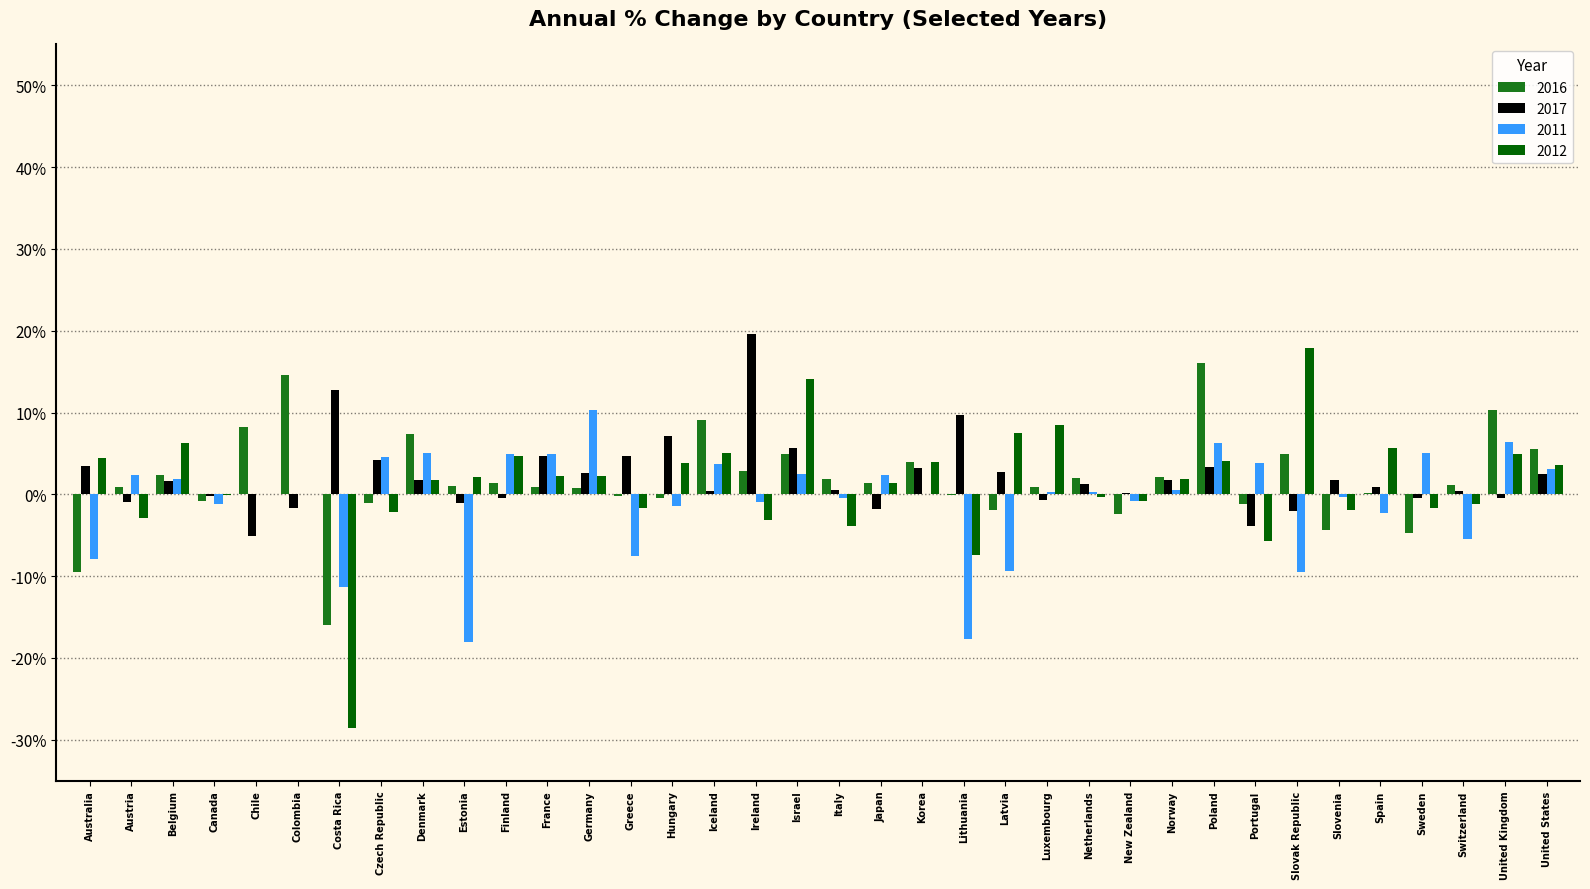

Count the number of categories in the chart.

36